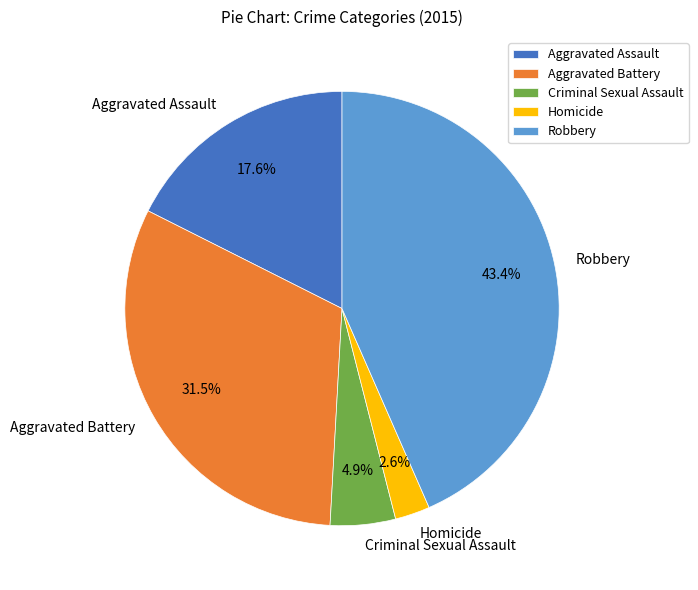

Rank the categories by value from highest to lowest.

Robbery, Aggravated Battery, Aggravated Assault, Criminal Sexual Assault, Homicide